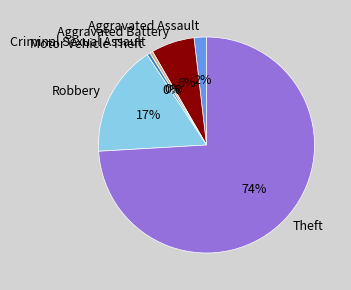

Is the sum of Aggravated Battery and Aggravated Assault greater than half?

No